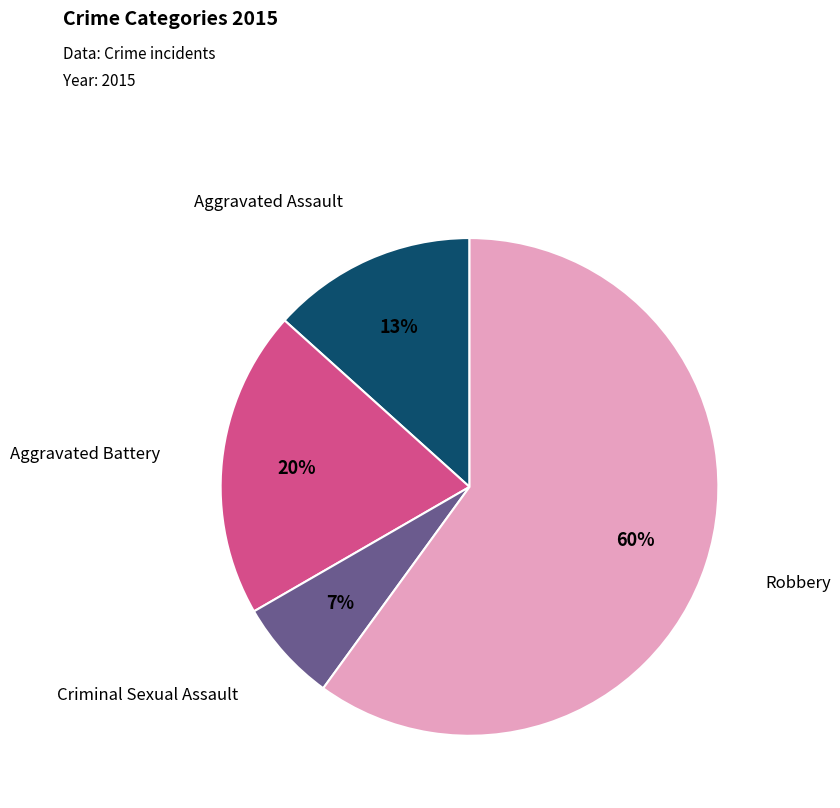

Rank the categories by value from highest to lowest.

Robbery, Aggravated Battery, Aggravated Assault, Criminal Sexual Assault